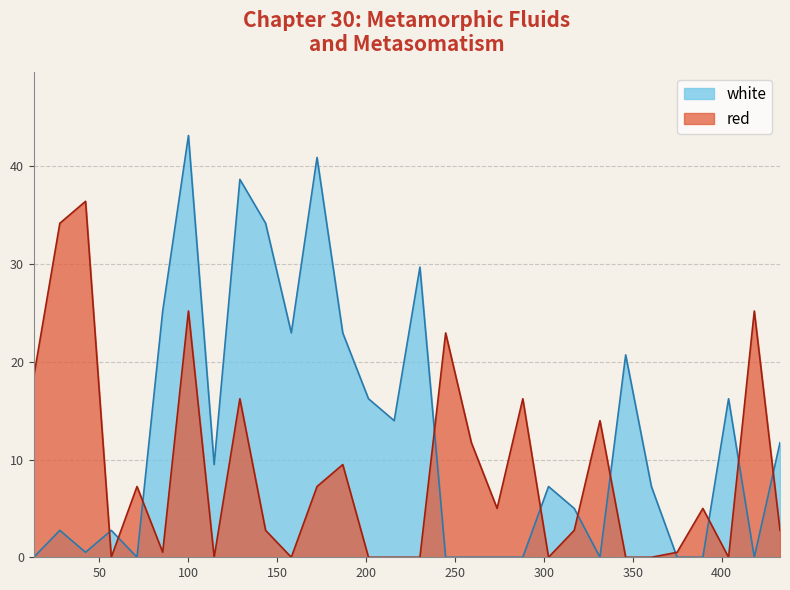

What is the difference between the red values at 389.3665 and 331.5?

9.0